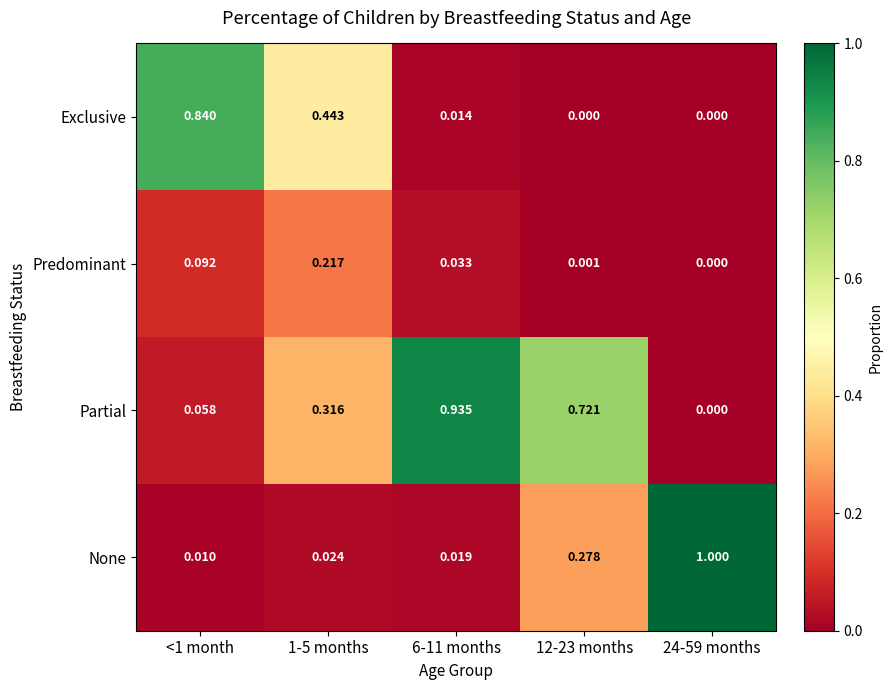

Is the value of None at 12-23 months greater than the value of Partial at 1-5 months?

No